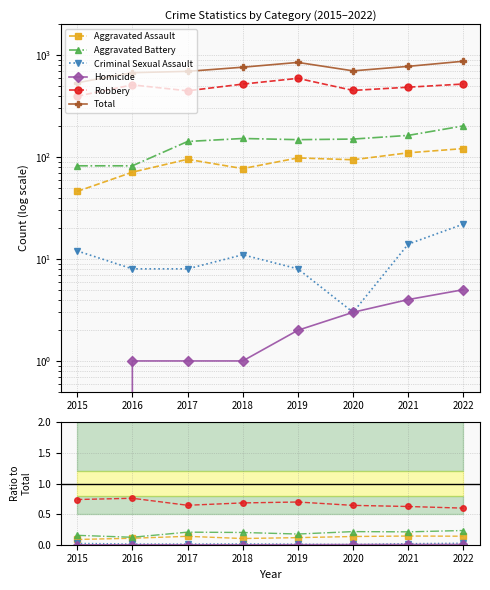

What is the maximum value shown in the chart?

870.0